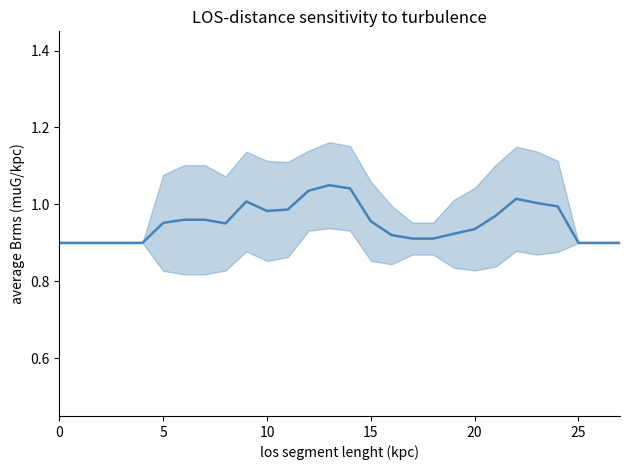

Does the chart display data point markers on the line(s)?

No